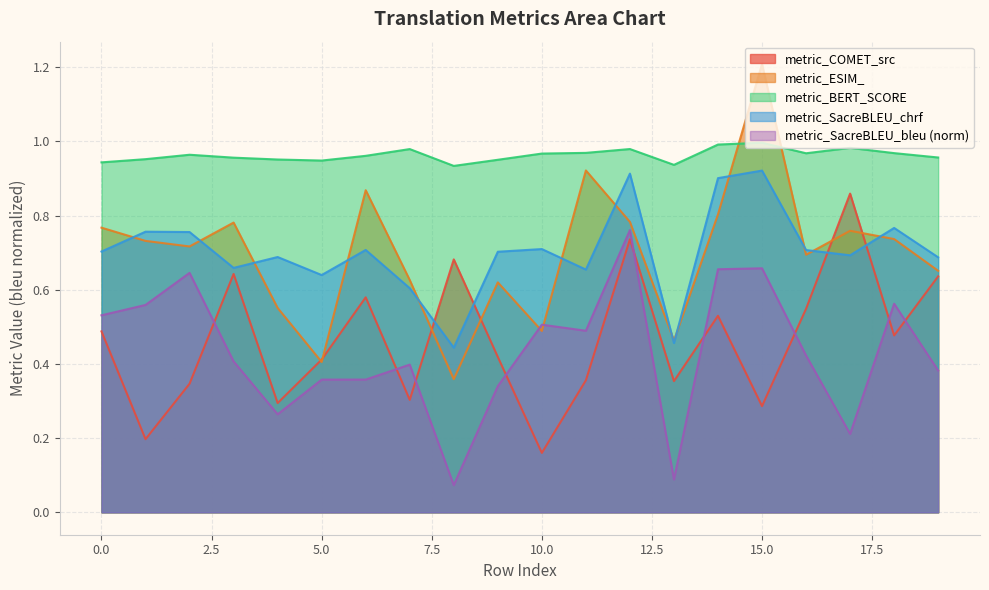

What is the average value of the metric_BERT_SCORE series?

1.0